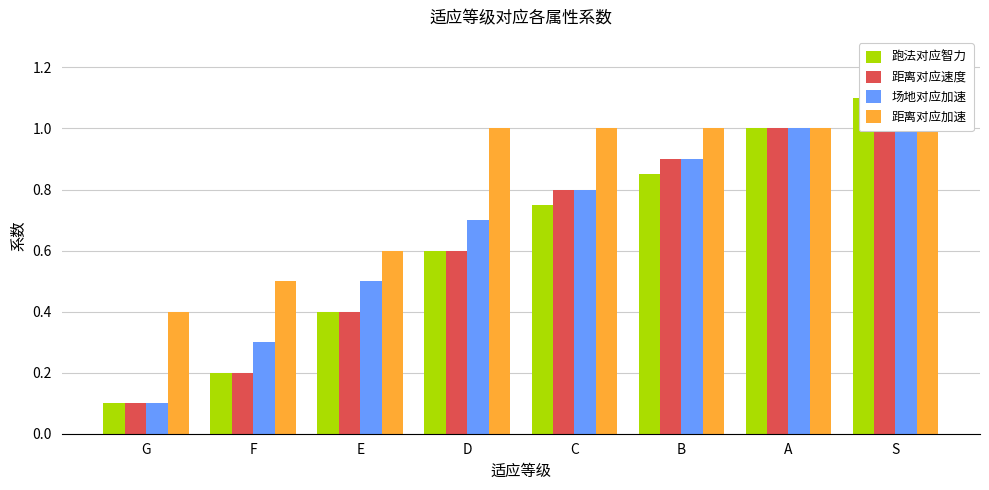

What position from the right is C?

4